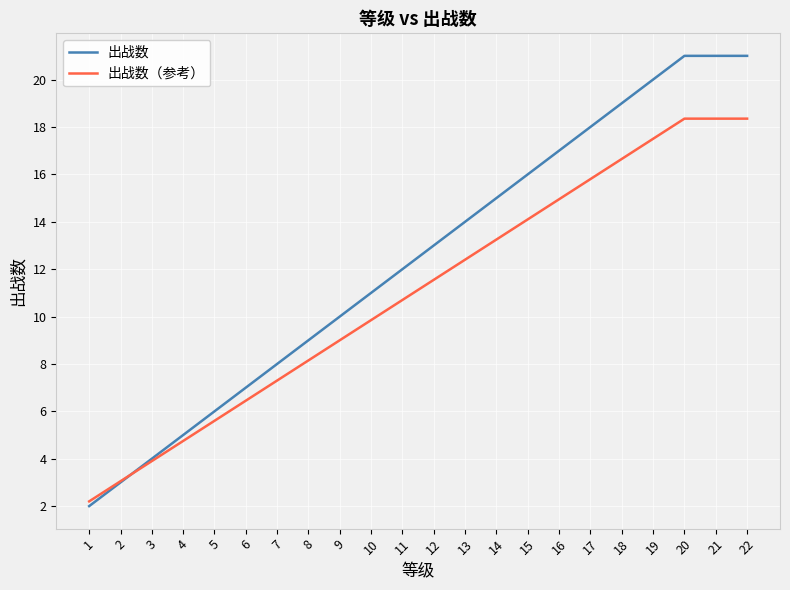

What is the minimum value shown in the chart?

2.0